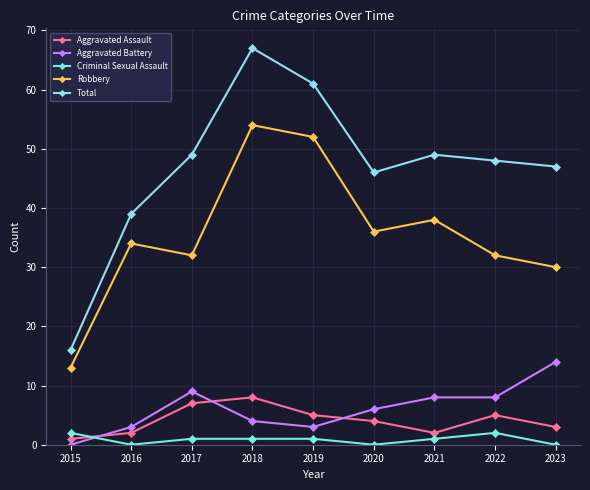

What is the value of the Aggravated Assault point at the 5th from the left?

5